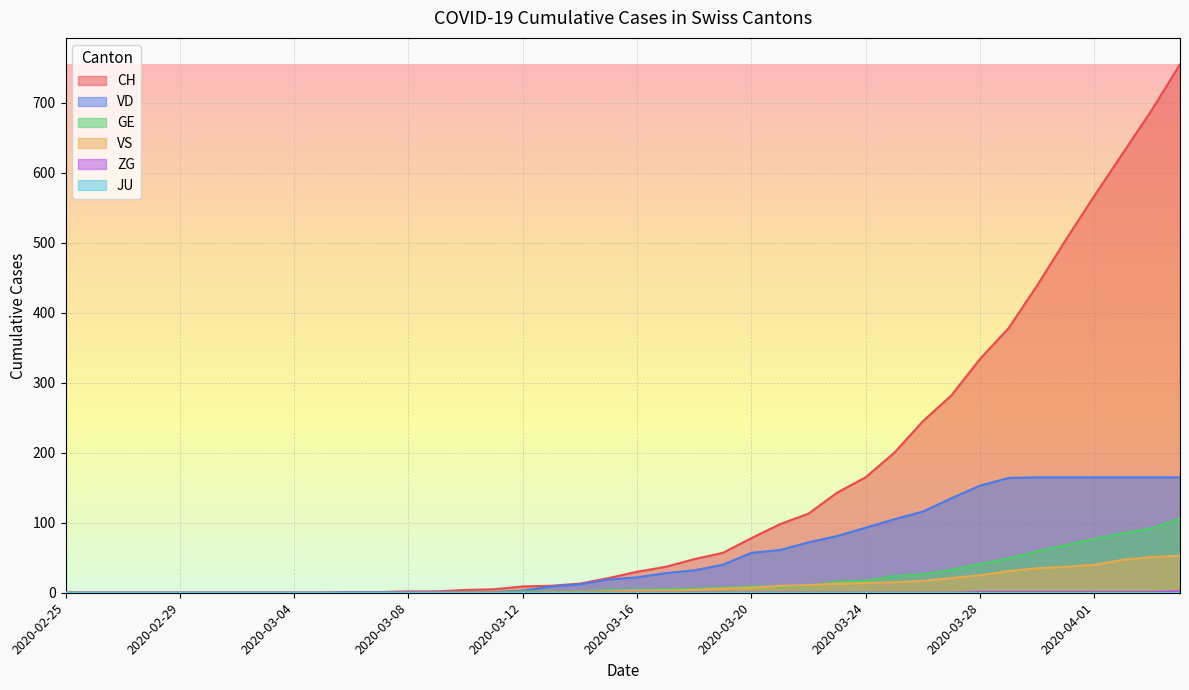

Does the chart display data point markers on the line(s)?

No